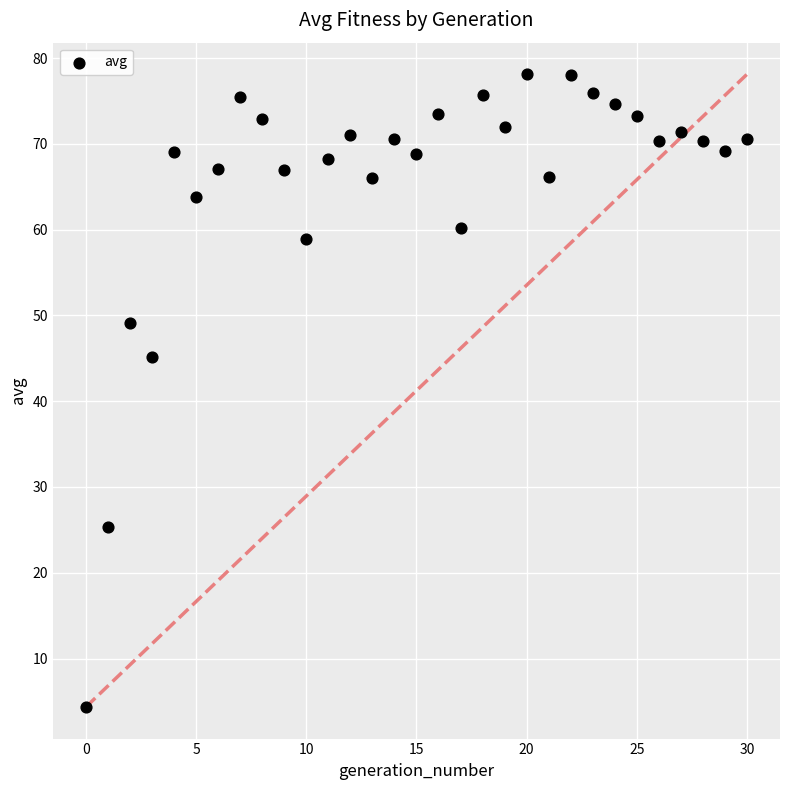

What is the range of Y values (max minus min)?

73.8